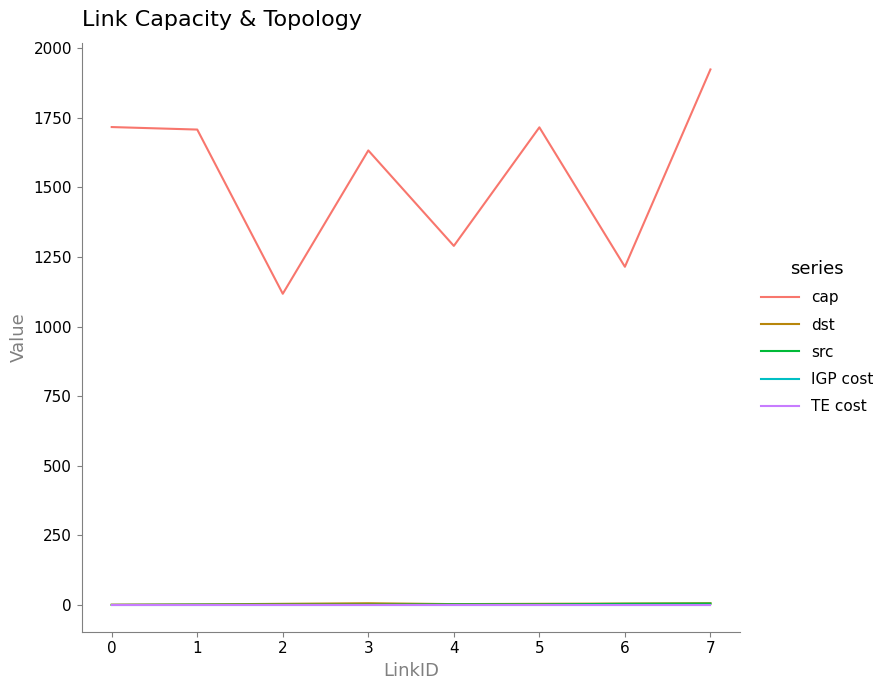

Is it true that src equals 2 at 2?

False